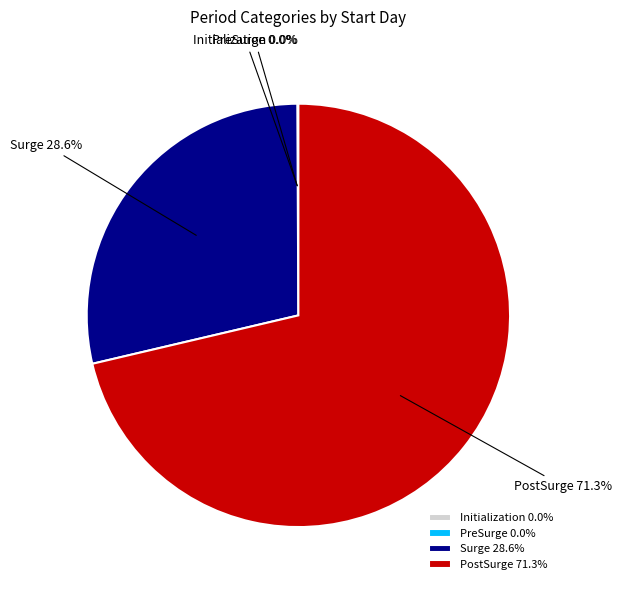

Does PostSurge account for over 50% of the chart?

Yes